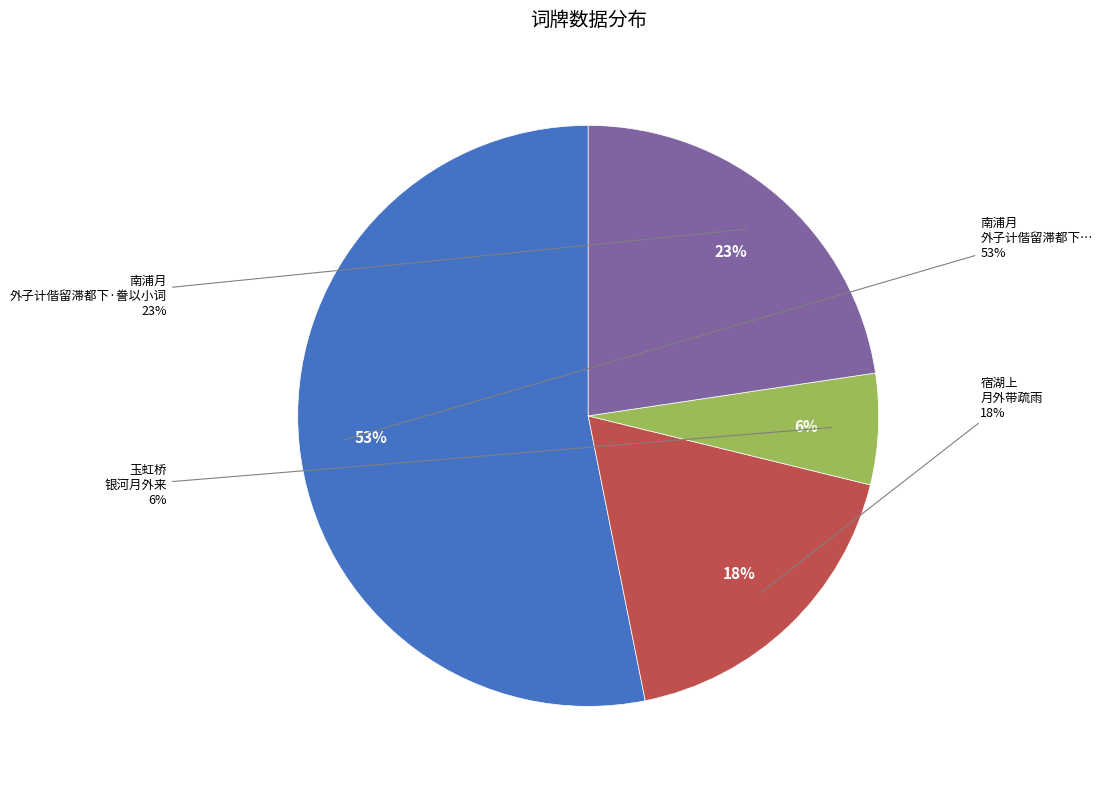

True or false: 南浦月 外子计偕留滞都下，缄书寄远，誊以小词。 accounts for 63% of the total.

False